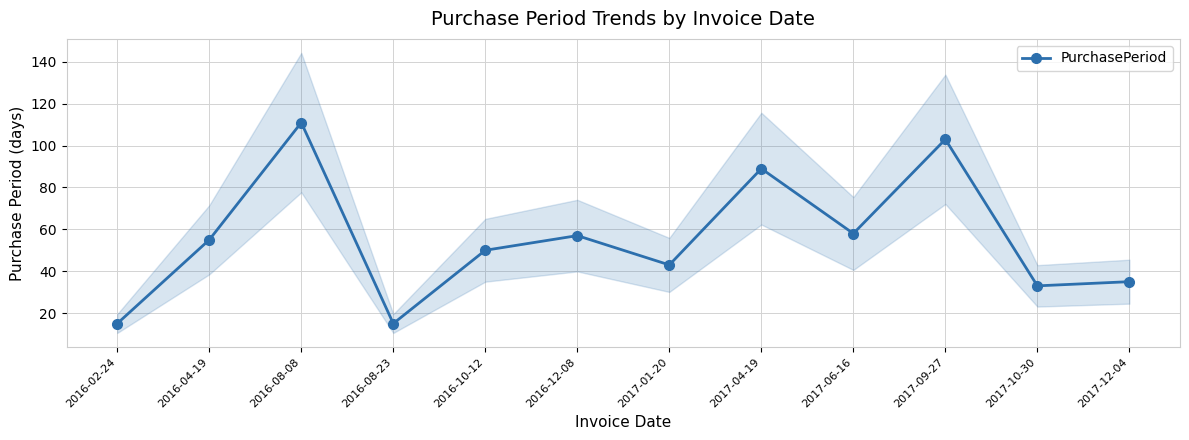

List the labels in order of value, largest first.

2016-08-08, 2017-09-27, 2017-04-19, 2017-06-16, 2016-12-08, 2016-04-19, 2016-10-12, 2017-01-20, 2017-12-04, 2017-10-30, 2016-02-24, 2016-08-23